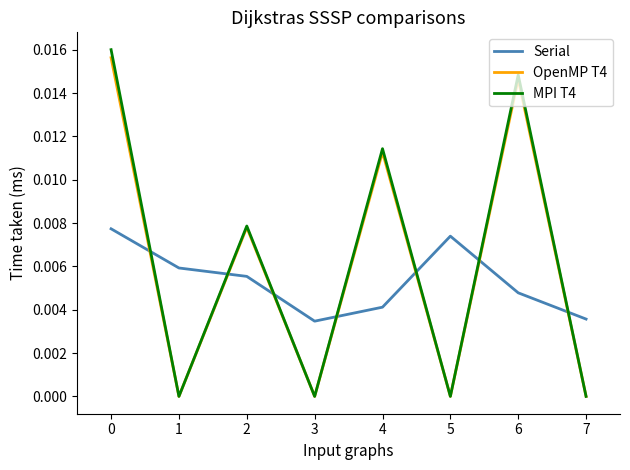

Which series ends up on top after the final intersection of OpenMP T4 and Serial?

Serial